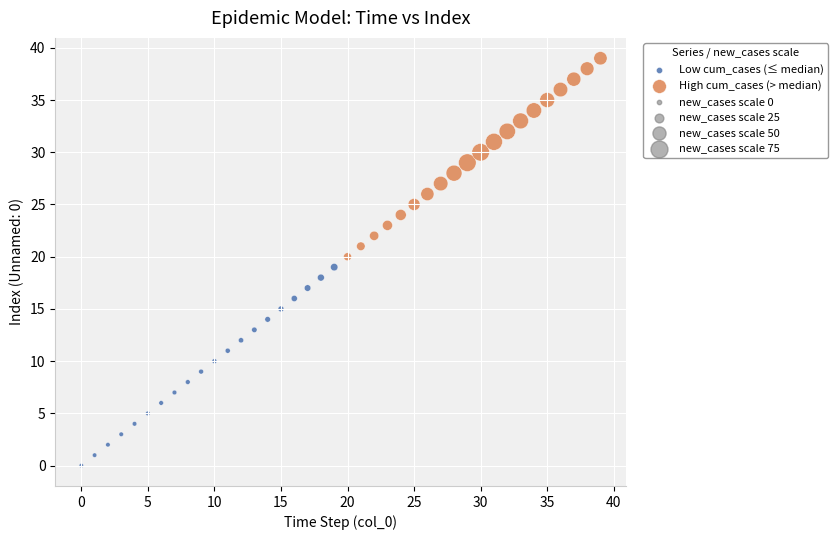

Which series contains the highest Y value?

High cum_cases (> median)